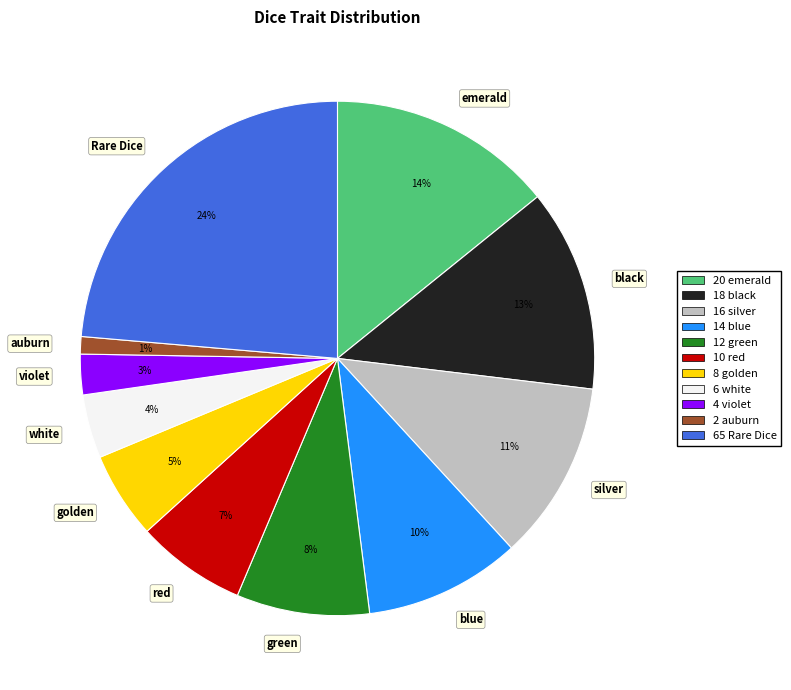

How many slices are in this pie chart?

11